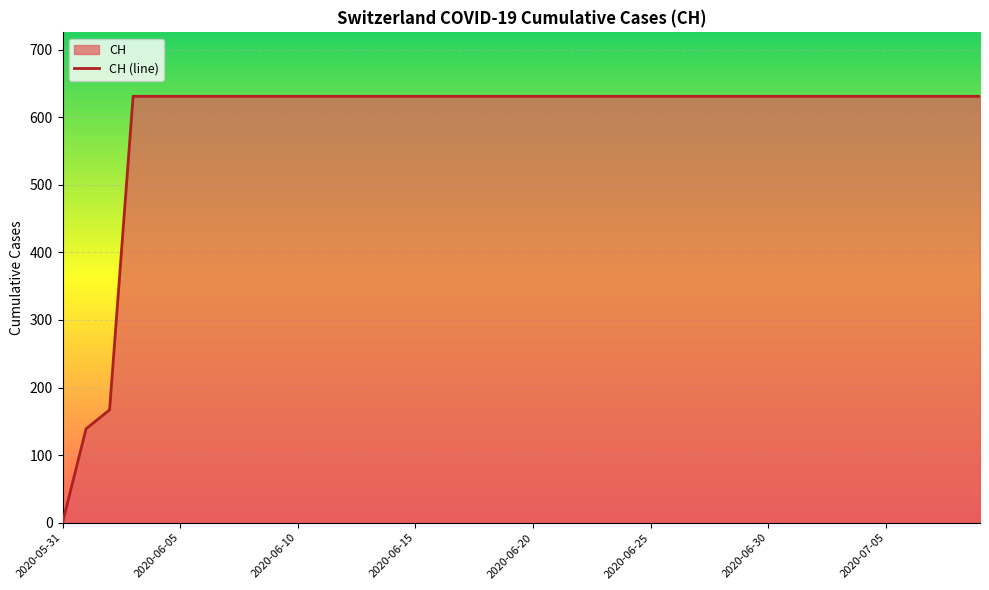

Does the chart display data point markers on the line(s)?

No